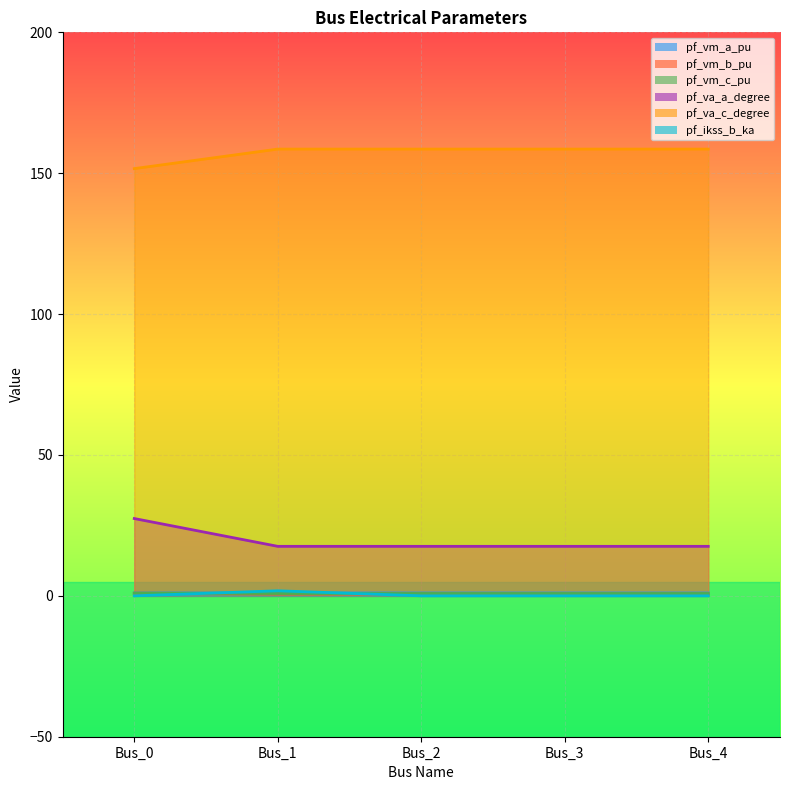

What is the difference between the highest and lowest values at Bus_4?

158.6